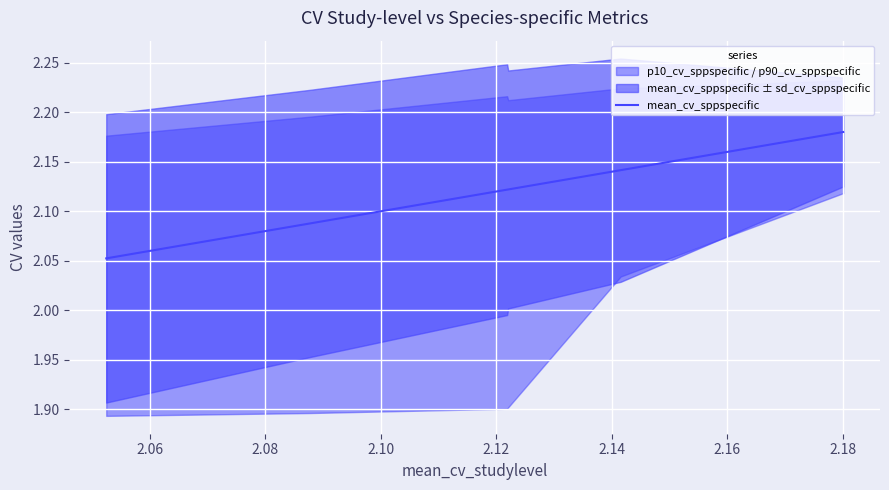

The value at 20 is 3.5. True or false?

False